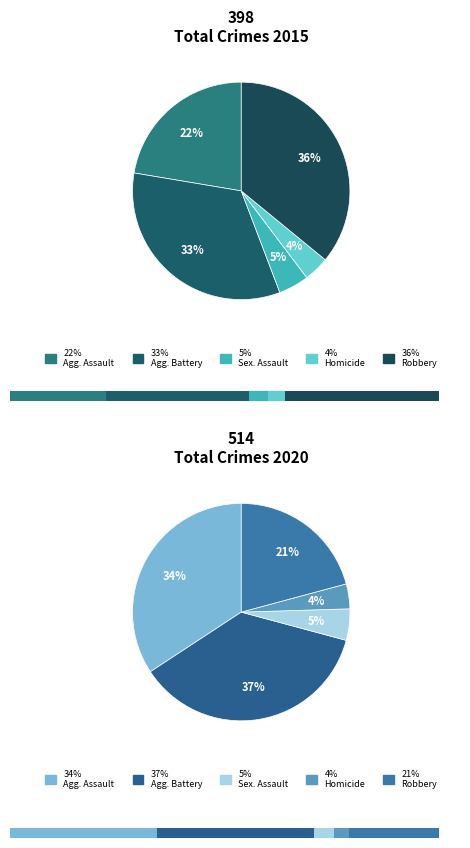

To the nearest percent, what is the combined percentage of Homicide and Aggravated Assault?

38%